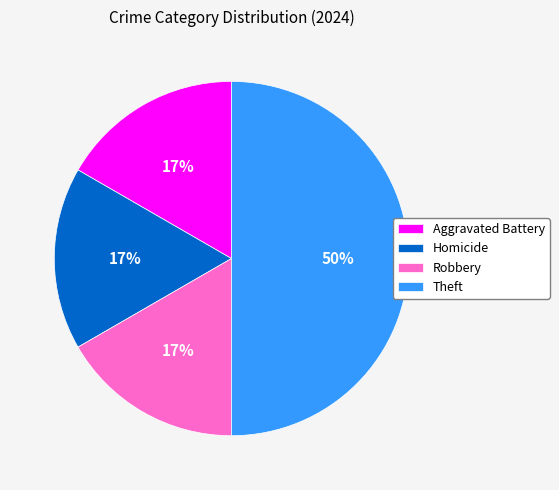

Does Robbery represent more than half of the total?

No